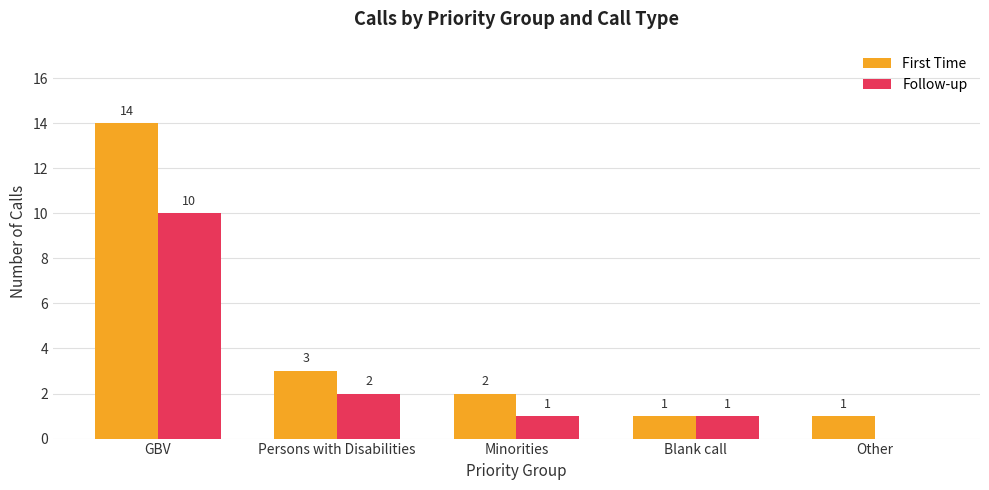

At which label is Follow-up closest to 5?

Persons with Disabilities